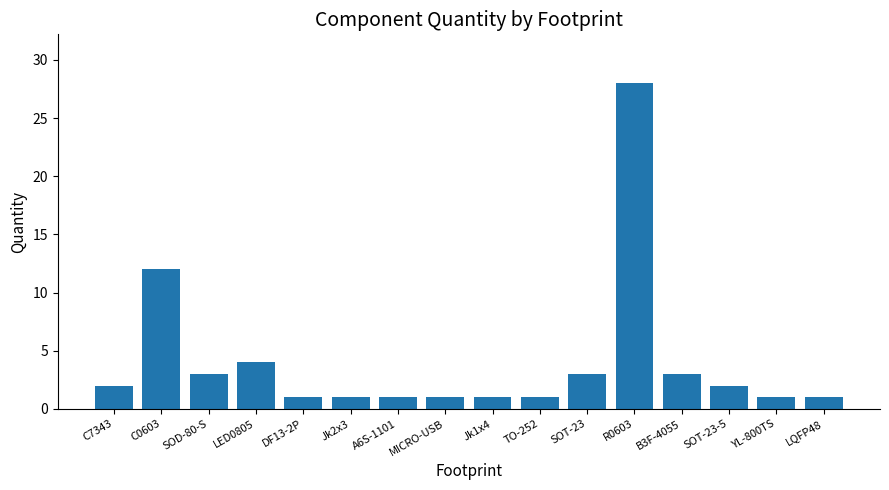

Between B3F-4055 and C7343, which is larger?

B3F-4055